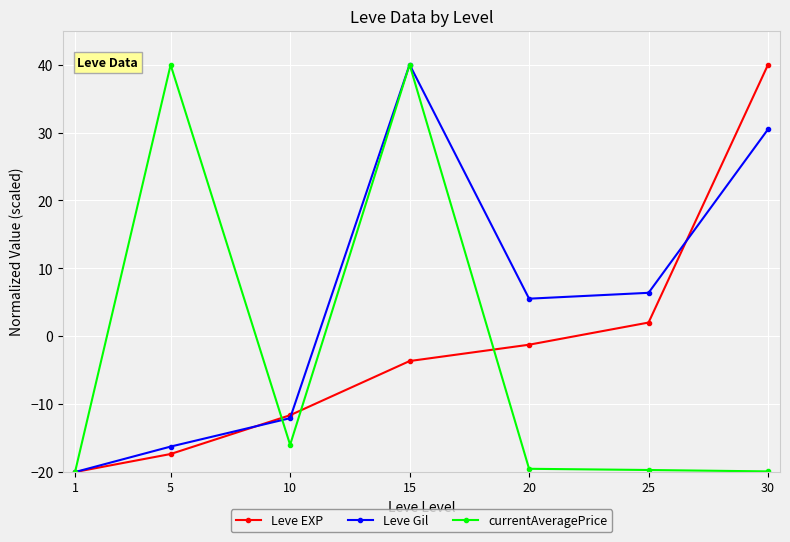

How many values in Leve Gil are below zero?

3